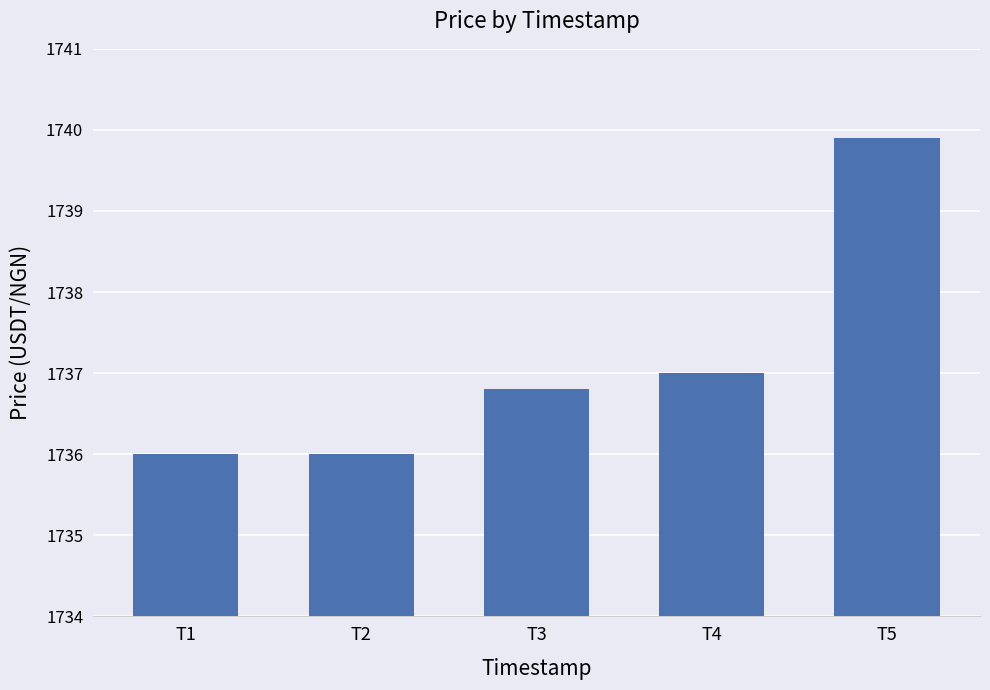

What is the sum of the values at T1 and T3?

3472.8